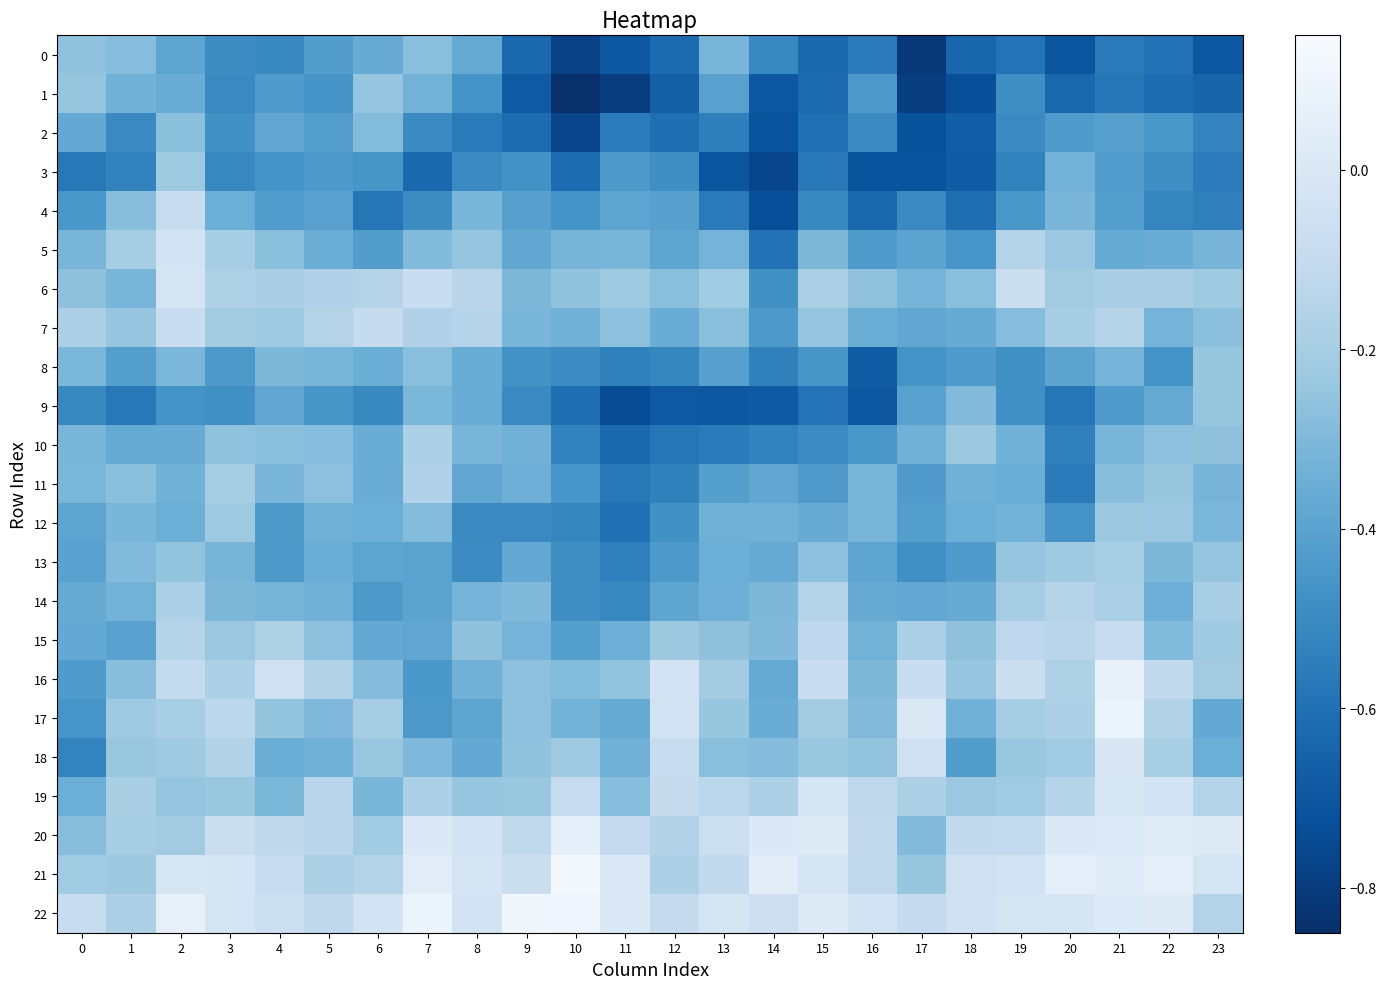

Which series has the largest total across all categories?

22